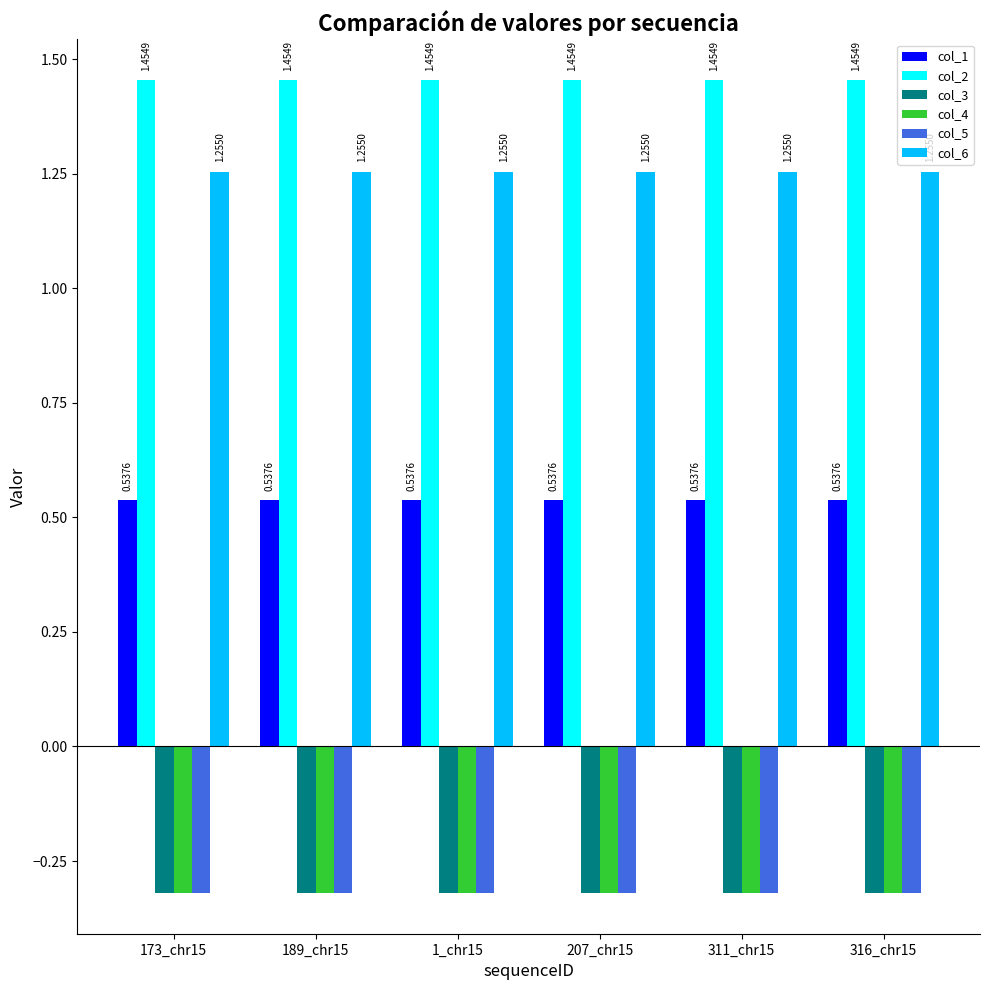

What is the sum of all col_4 values?

-1.9